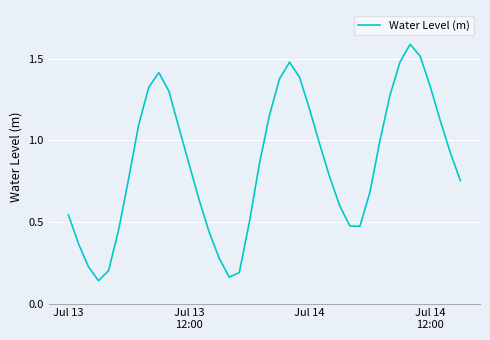

What is the greatest value displayed?

1.6